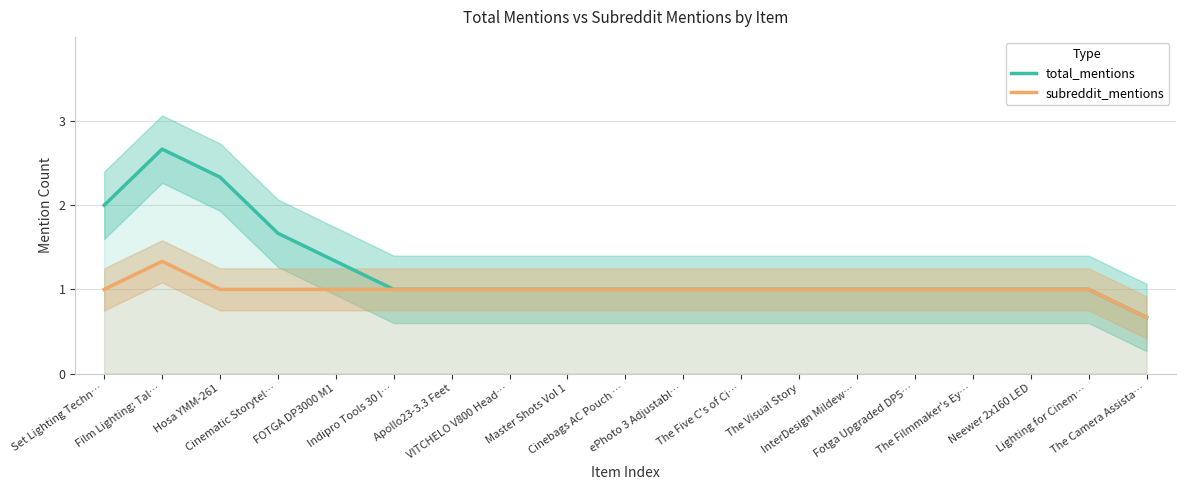

Is it true that subreddit_mentions equals 0.5 at Hosa YMM-261?

False